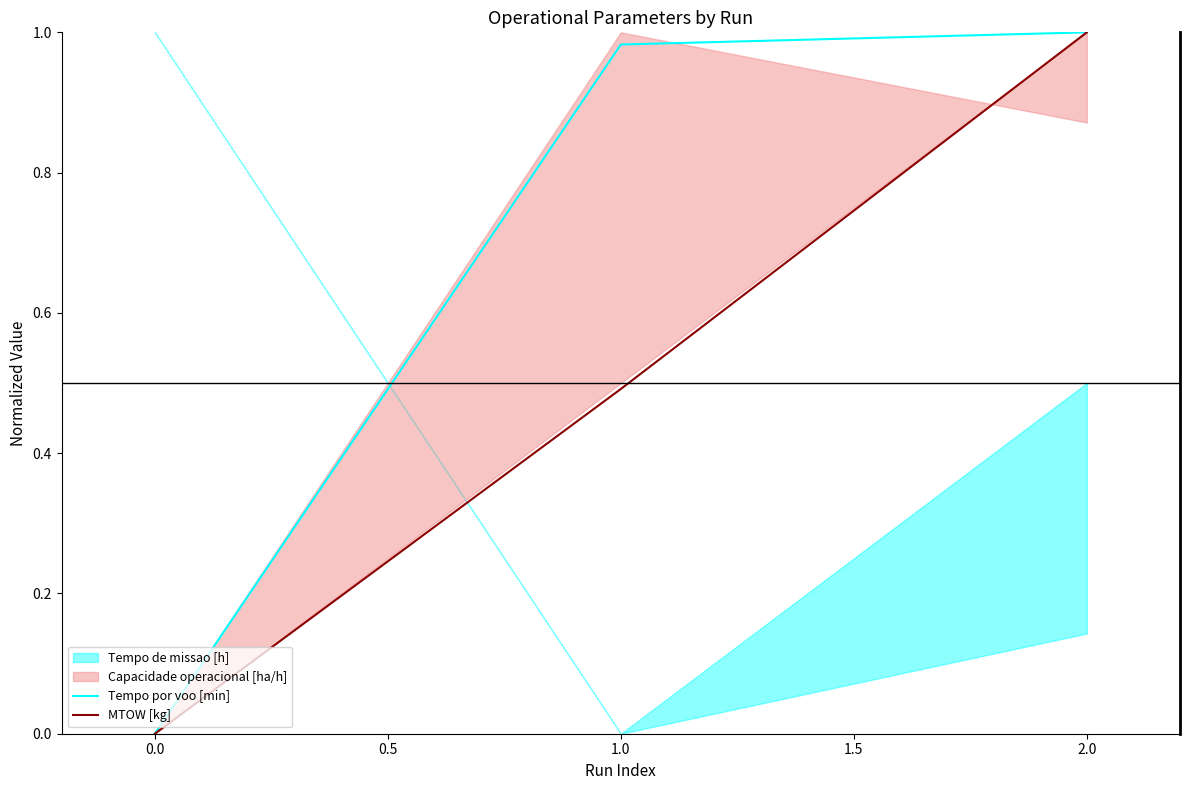

True or false: MTOW [kg] has a value of 0.0 at 0.0.

True